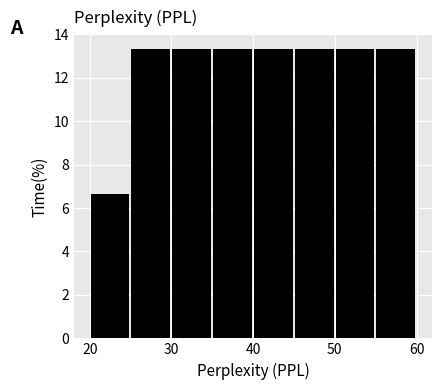

Reading left to right, list every bar in this chart as the range it spans on the x-axis followed by its height. Neither the bar edges nor the heights are printed on the chart, so give them approximately, as read against the axes.

20.1 to 25.1: 6.6
25.1 to 30.1: 13.4
30.1 to 35.1: 13.4
35.1 to 40.1: 13.4
40.1 to 45.1: 13.4
45.1 to 50.1: 13.4
50.1 to 55.1: 13.4
55.1 to 60.1: 13.4